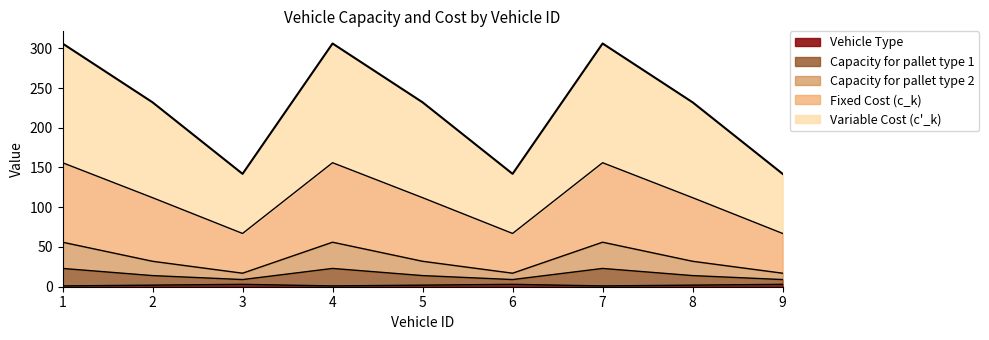

The Vehicle Type series shows 1 at 1. True or false?

True